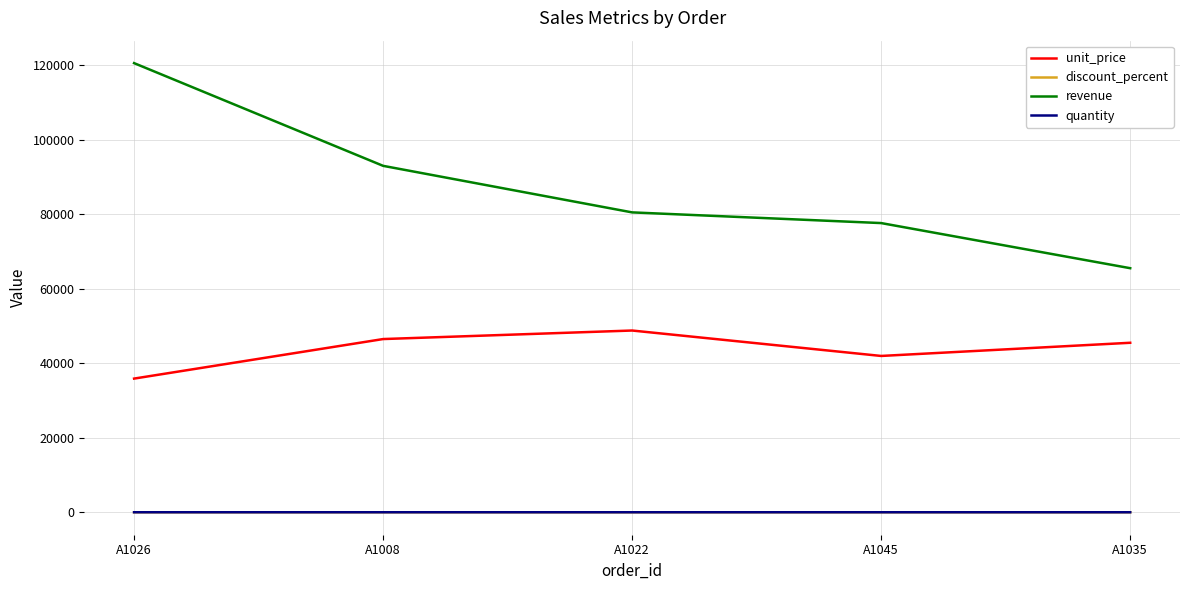

Which series has the largest range (max minus min)?

revenue